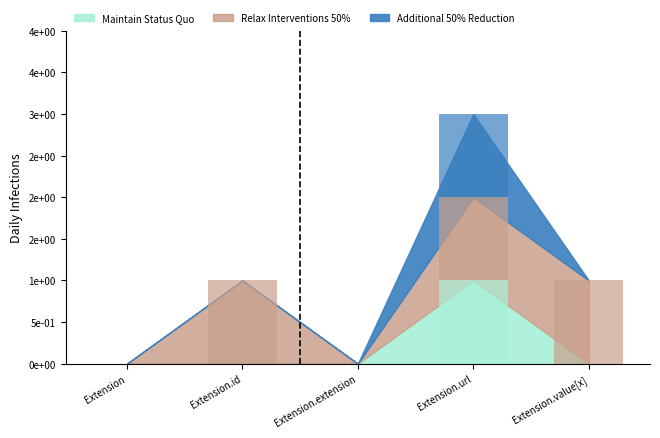

At which label does Maintain Status Quo reach its peak?

Extension.url